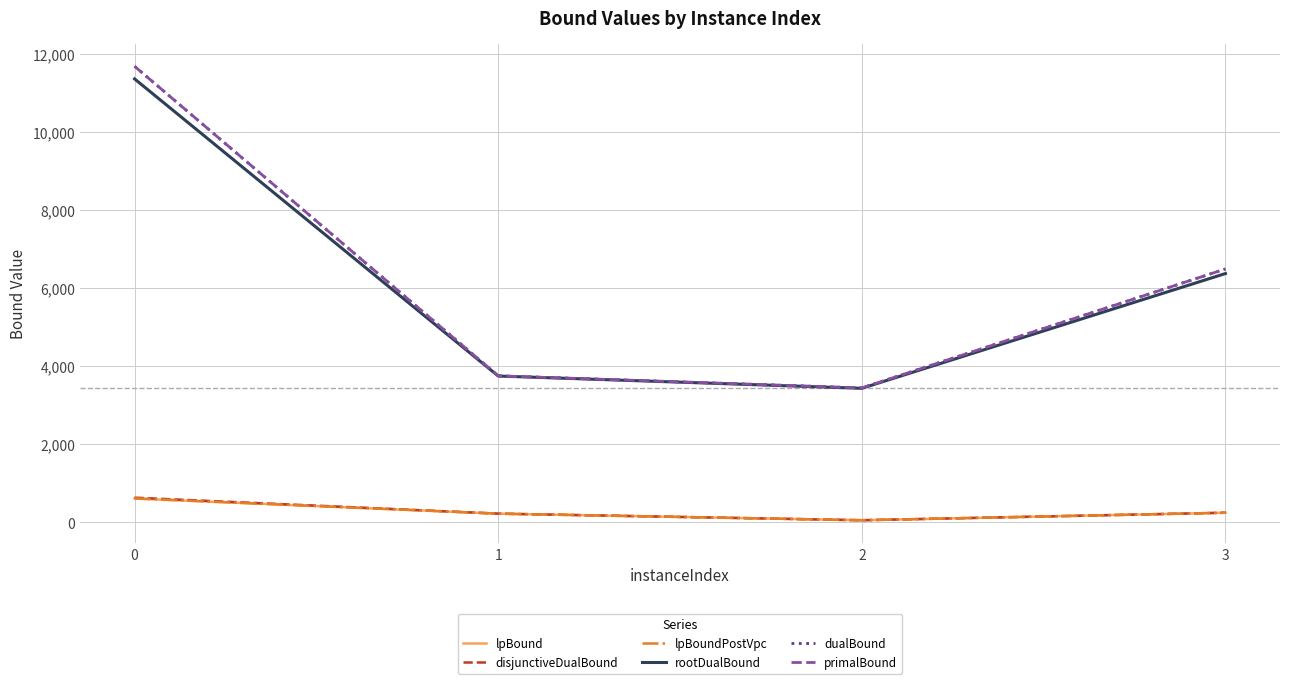

Which series has the largest total across all categories?

dualBound